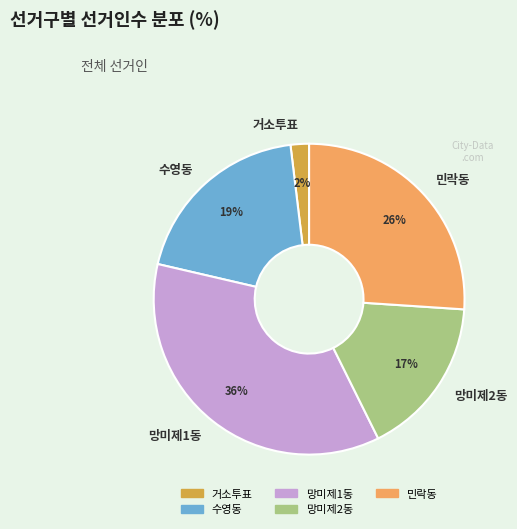

To the nearest percent, what is the difference between the 망미제1동 and 망미제2동 slice percentages?

19%